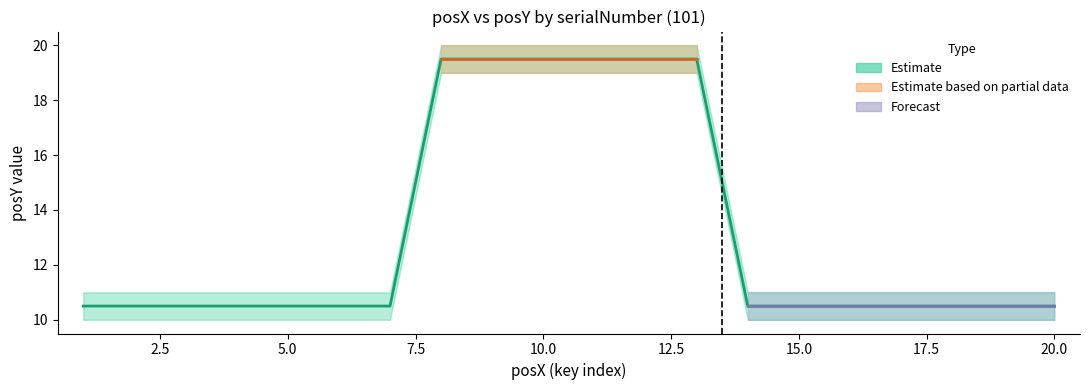

What value does the posY_mid series have at 10?

19.5